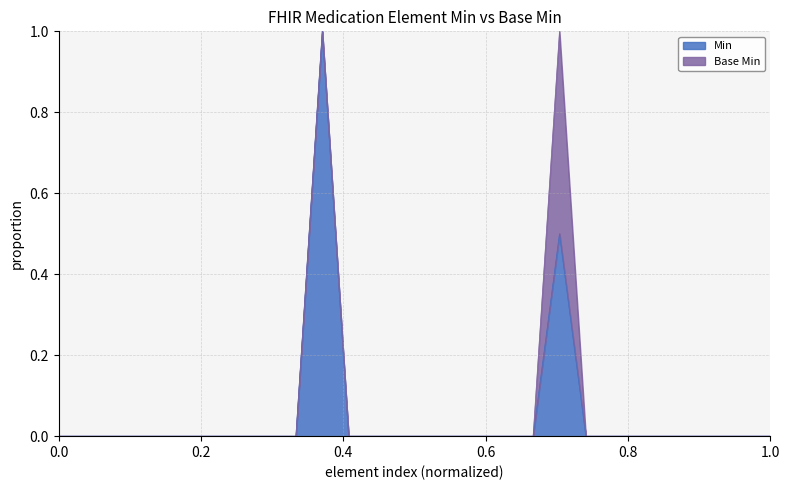

The value at Medication.batch is 0. True or false?

True